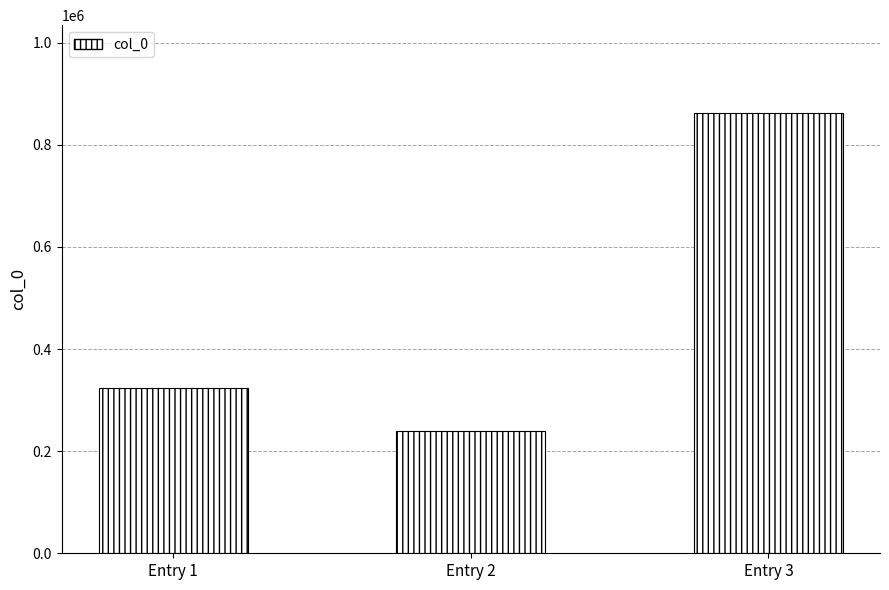

What is the value of the 2nd bar from the left?

240053